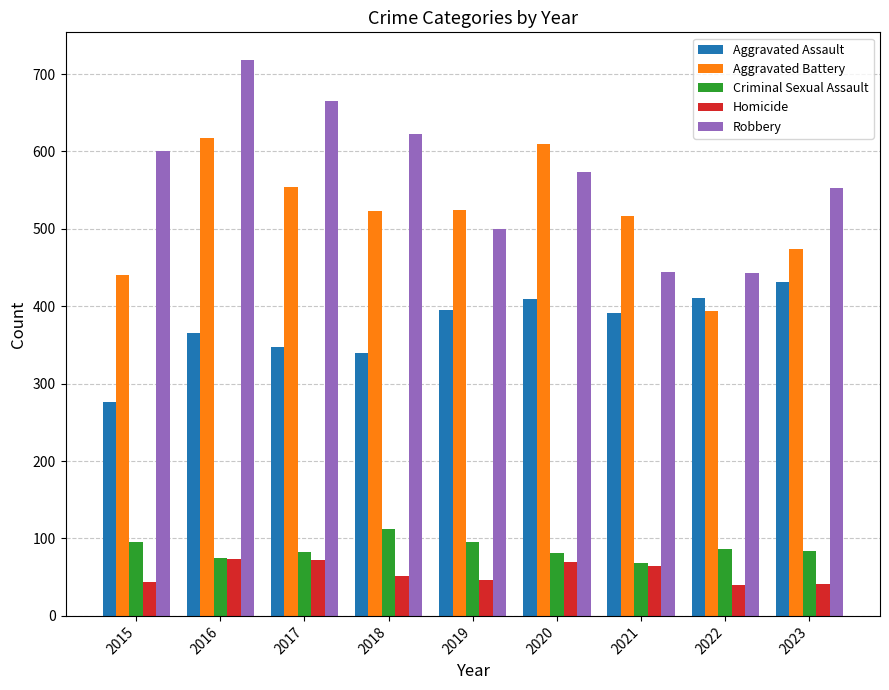

The value of Robbery at 2019 is 204. True or false?

False